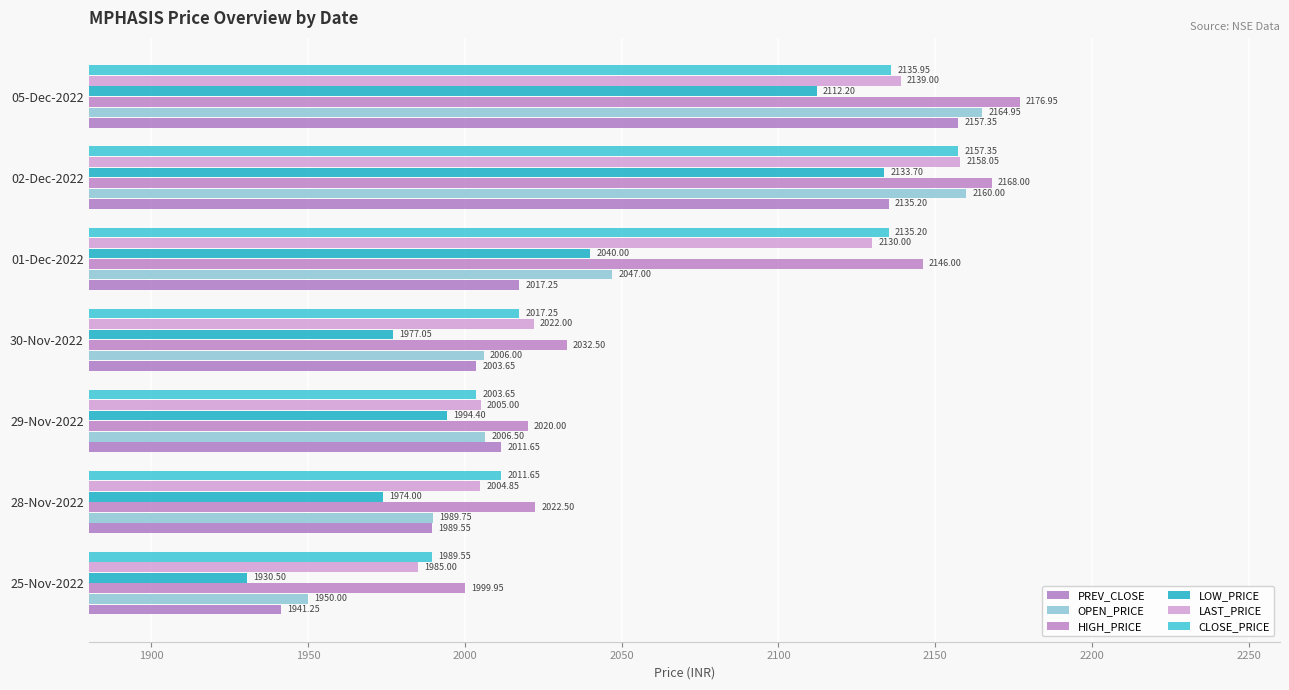

What is the average value of the LAST_PRICE series?

2063.4